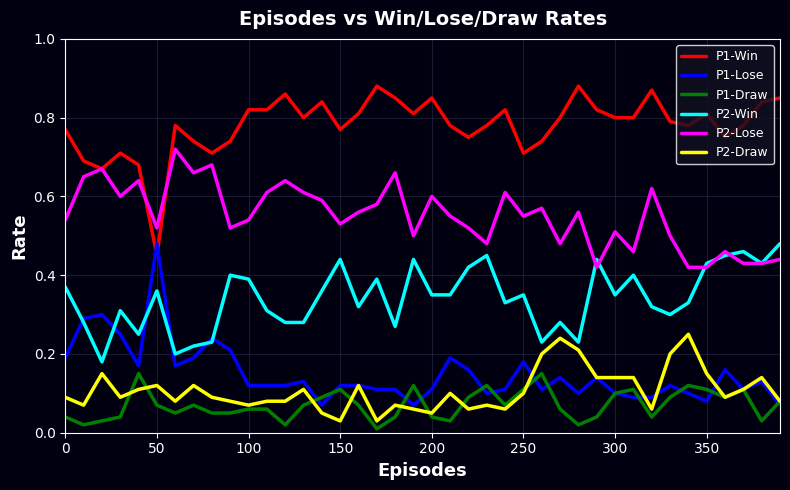

Which series has the largest total across all categories?

P1-Win